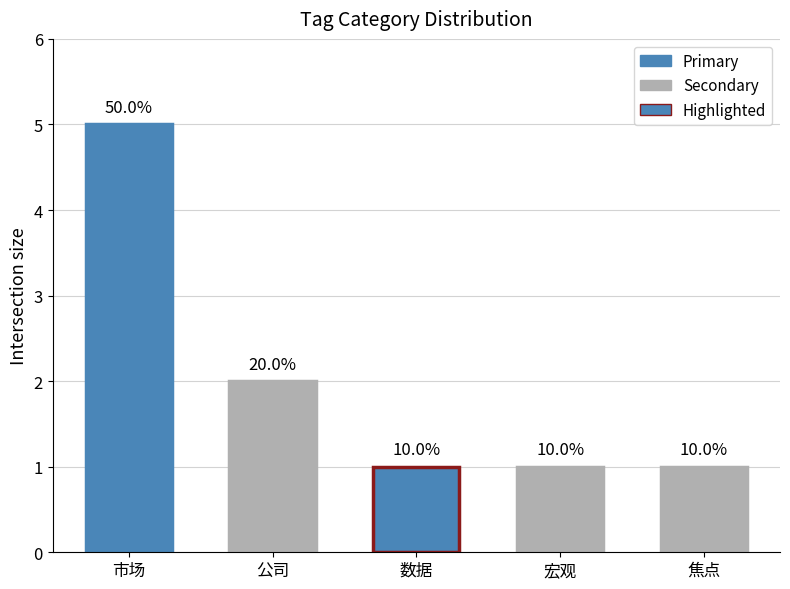

What is the sum of the values at 宏观 and 数据?

2